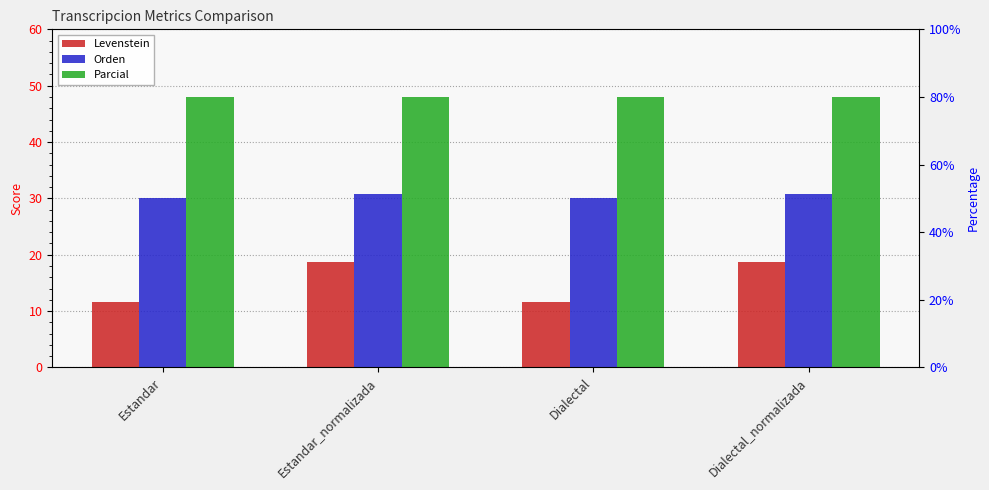

How many bars are there in each group?

3